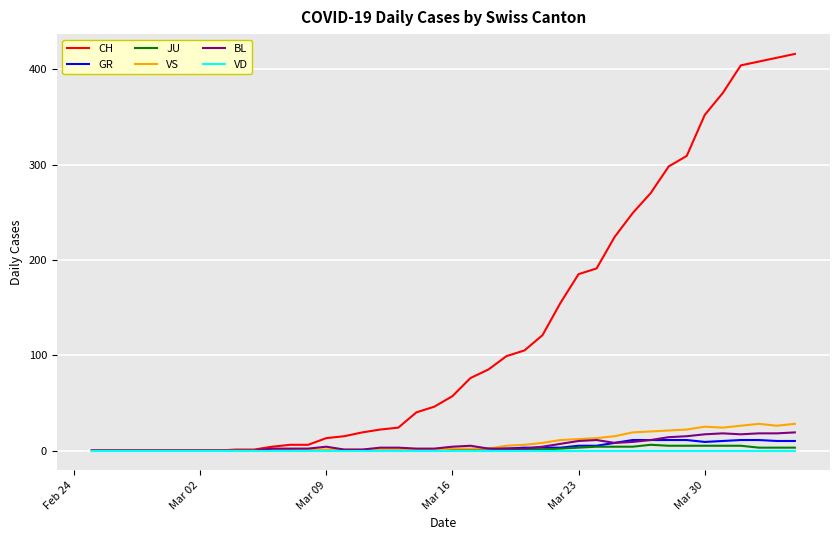

How many series are shown in this chart?

6